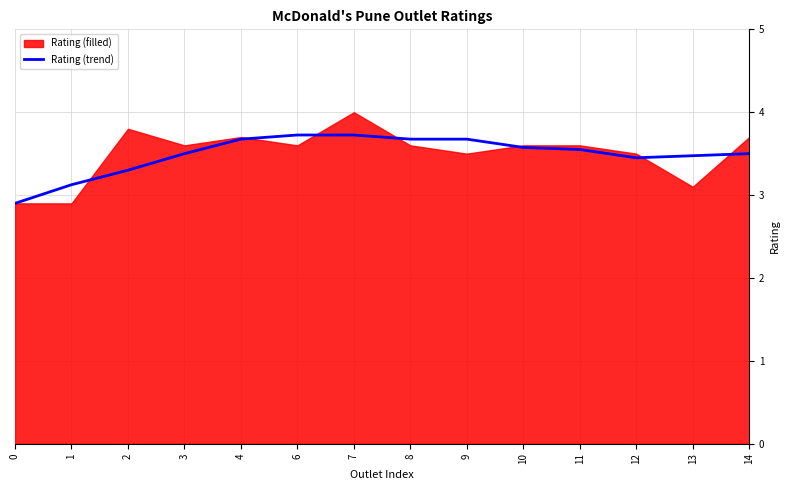

Is it true that Rating (trend) equals 6.0 at 10?

False